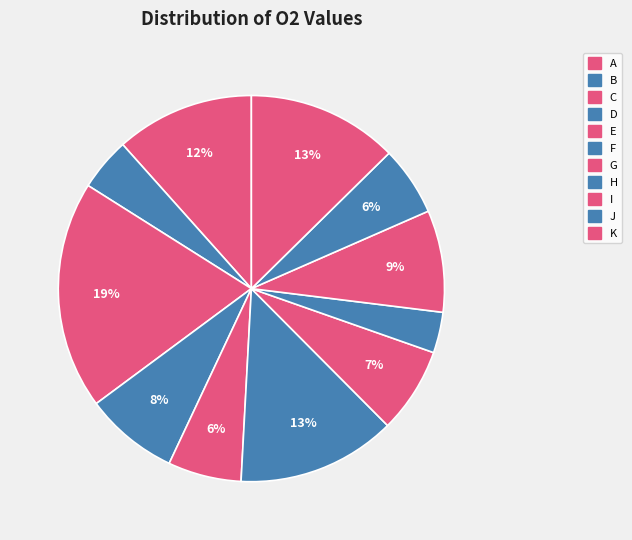

To the nearest percent, what is the average slice percentage?

9%